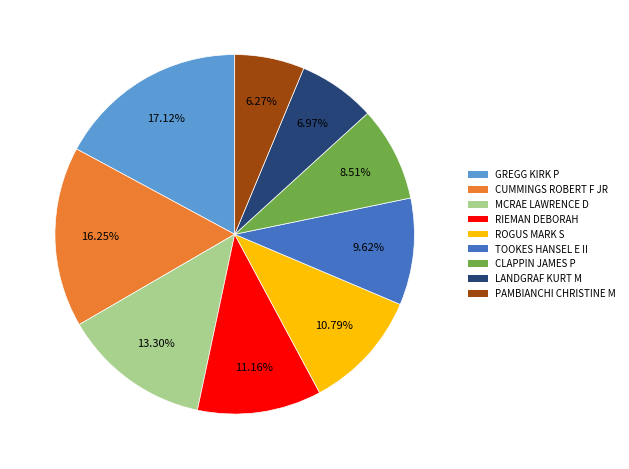

To the nearest percent, what is the difference between the largest and smallest slice percentages?

11%